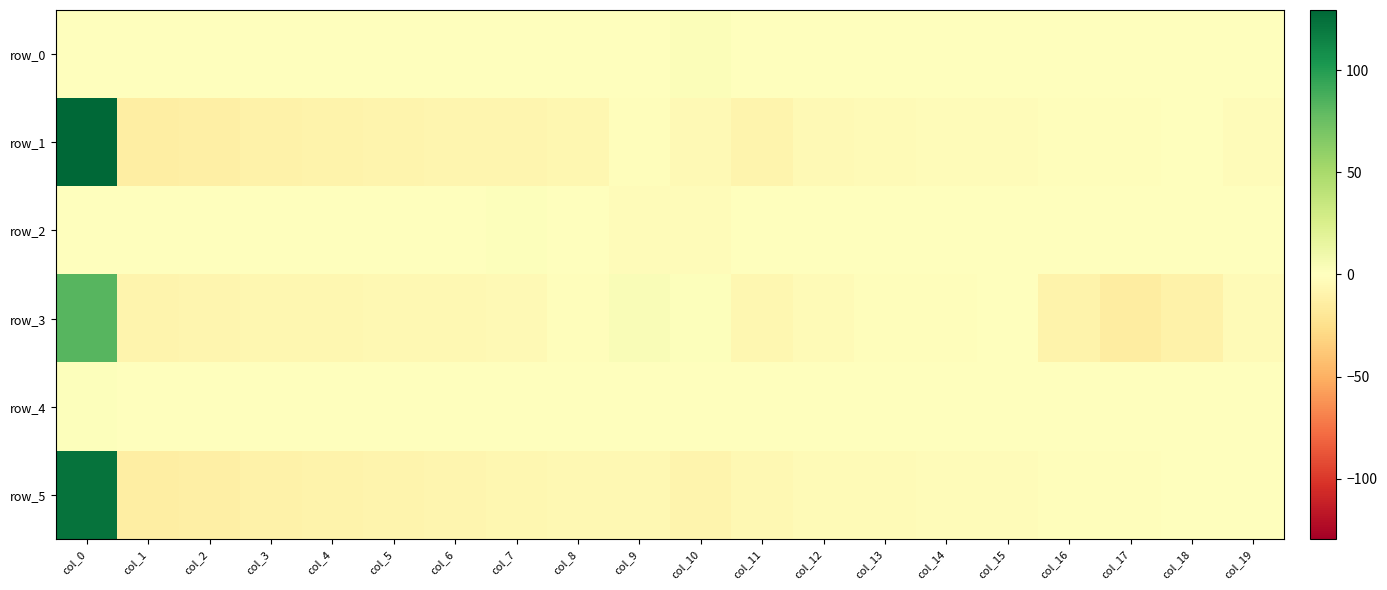

List the series in order of their peak value, lowest first.

row_2, row_4, row_0, row_3, row_5, row_1